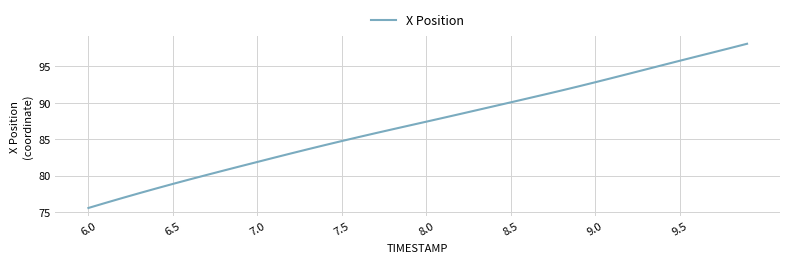

What is the minimum value shown in the chart?

75.6